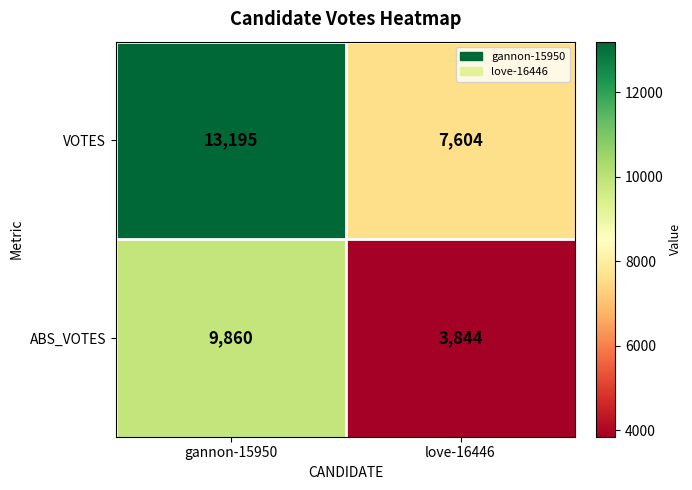

True or false: ABS_VOTES has a value of 9860 at gannon-15950.

True